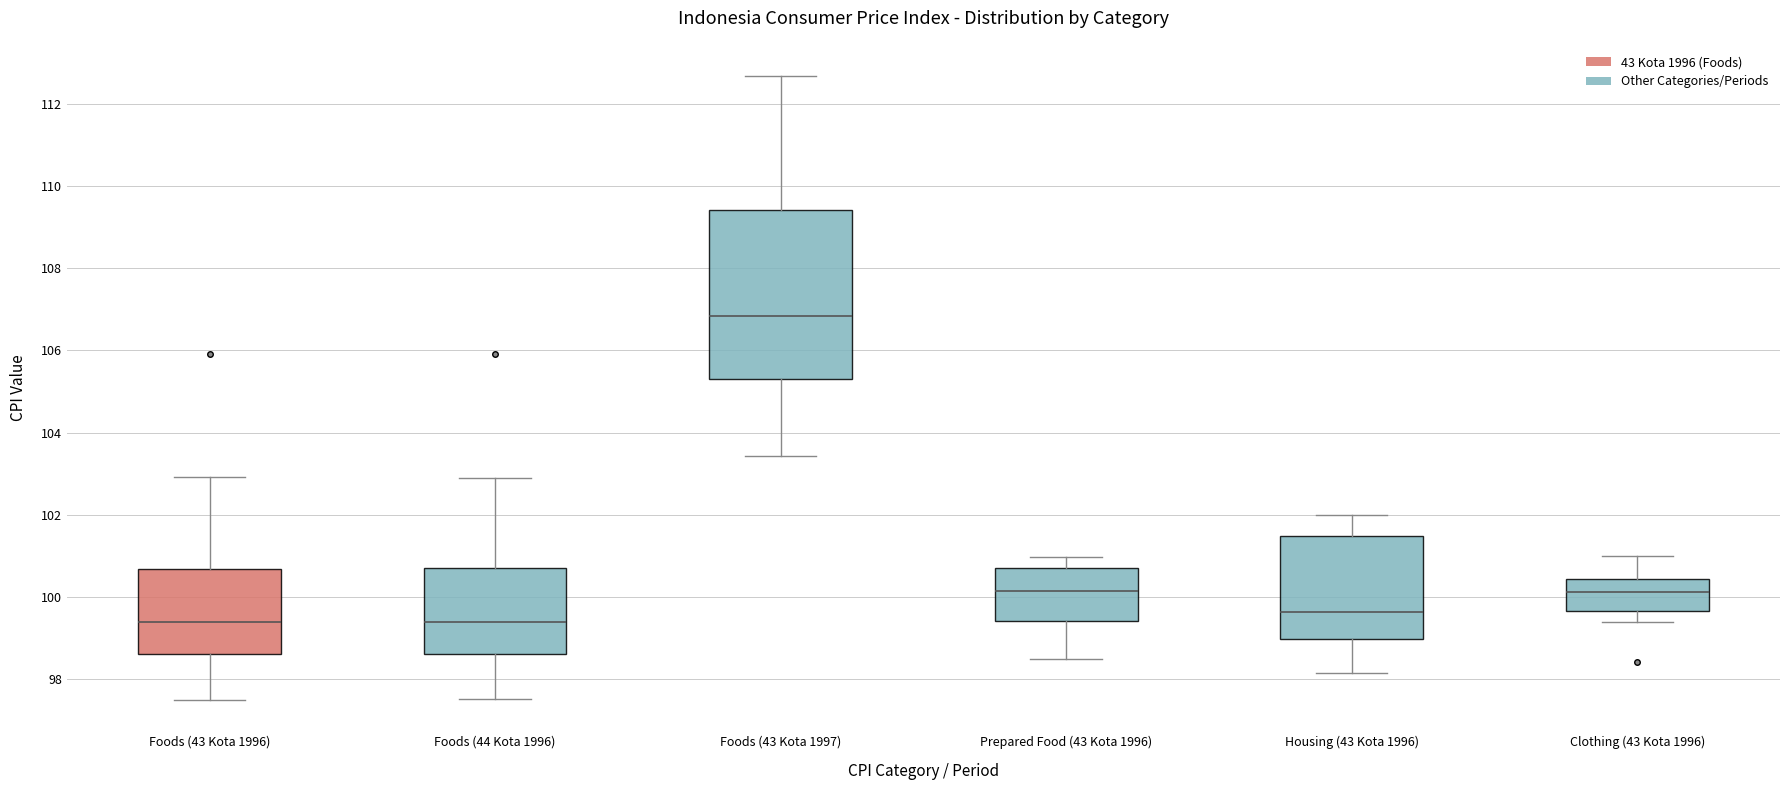

Reading left to right, read every box against the y-axis: the position of its median line, the range the box covers, and the ends of its whiskers. The values are not printed on the chart, so give them approximately, as read against the axis.

Foods (43 Kota 1996): median 99.4, box 98.6 to 100.6, whiskers 97.6 to 103.0
Foods (44 Kota 1996): median 99.4, box 98.6 to 100.6, whiskers 97.6 to 103.0
Foods (43 Kota 1997): median 106.8, box 105.4 to 109.4, whiskers 103.4 to 112.6
Prepared Food (43 Kota 1996): median 100.2, box 99.4 to 100.6, whiskers 98.6 to 101.0
Housing (43 Kota 1996): median 99.6, box 99.0 to 101.4, whiskers 98.2 to 102.0
Clothing (43 Kota 1996): median 100.2, box 99.6 to 100.4, whiskers 99.4 to 101.0